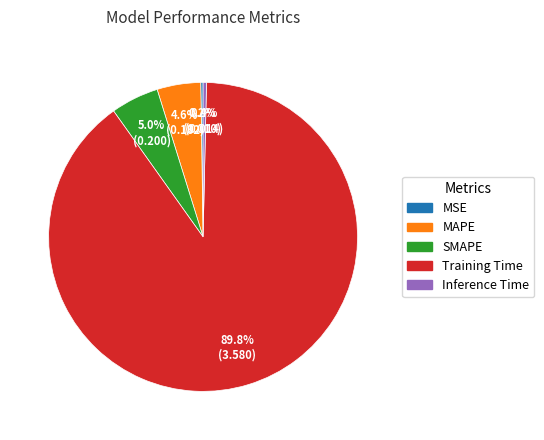

Which category has the biggest portion of the pie?

Training Time